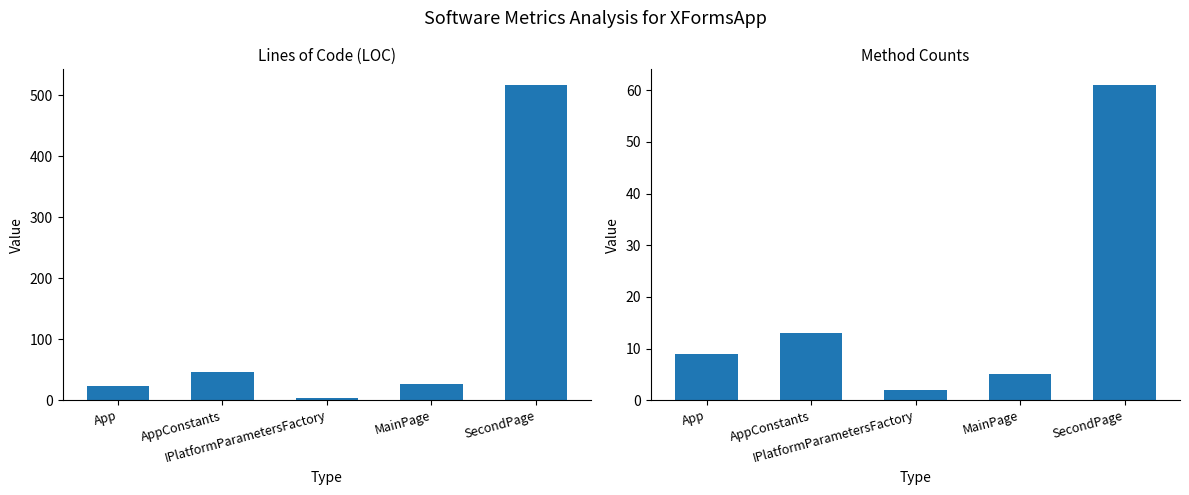

What is the average value of the NOM+WMC+NOP+NOPF+NOPM series?

18